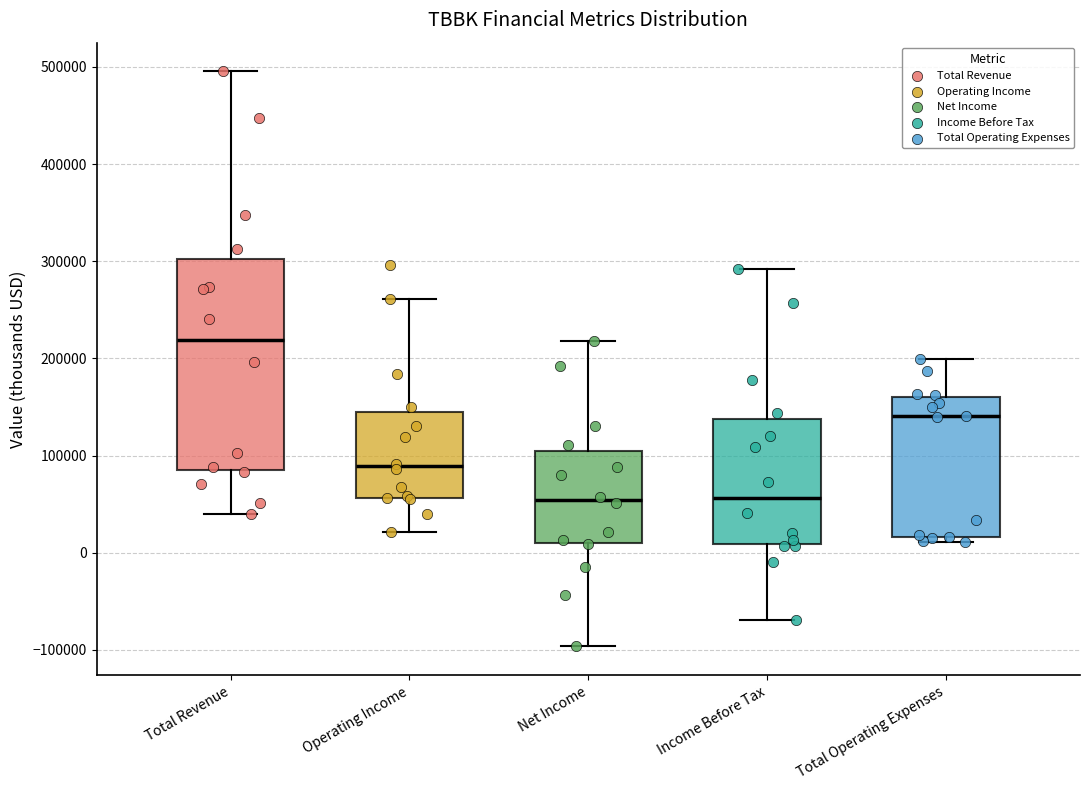

Reading left to right, transcribe this box plot: for each box, give where its median line is, the range the box spans, and where its two whiskers end, as read against the y-axis. The values are not printed on the chart, so give them approximately, as read against the axis.

Total Revenue: median 220000, box 80000 to 300000, whiskers 40000 to 500000
Operating Income: median 90000, box 60000 to 150000, whiskers 20000 to 260000
Net Income: median 50000, box 10000 to 110000, whiskers -100000 to 220000
Income Before Tax: median 60000, box 10000 to 140000, whiskers -70000 to 290000
Total Operating Expenses: median 140000, box 20000 to 160000, whiskers 10000 to 200000